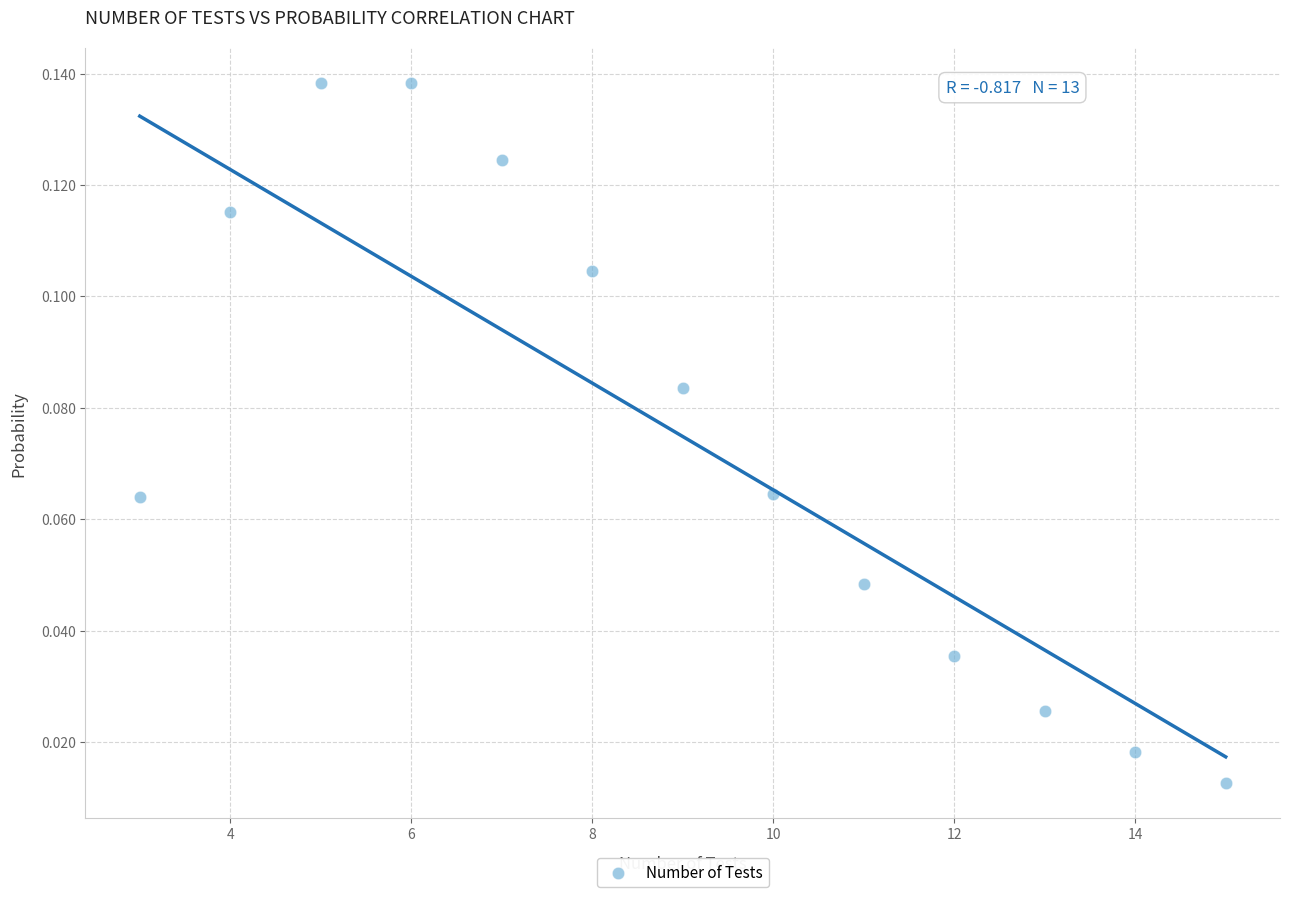

What is the range of X values (max minus min)?

12.0